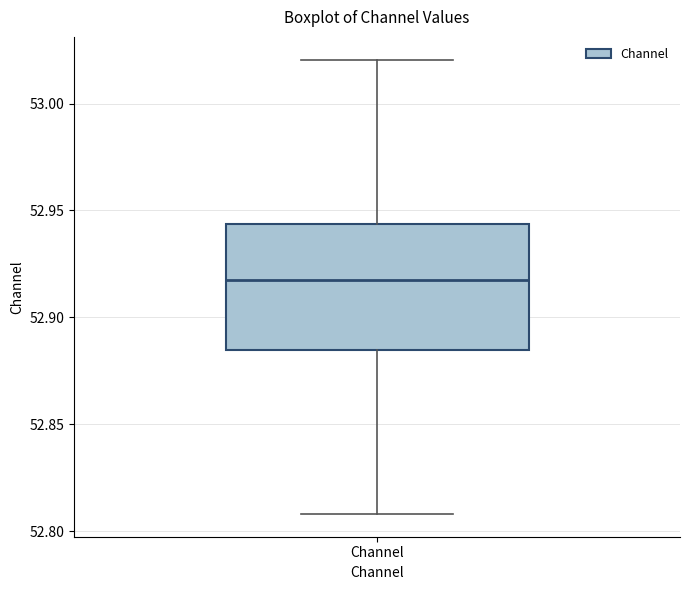

Transcribe this box plot: give where the median line is, the range the box spans, and where the two whiskers end, as read against the y-axis. The values are not printed on the chart, so give them approximately, as read against the axis.

median 52.915, box 52.885 to 52.945, whiskers 52.810 to 53.020